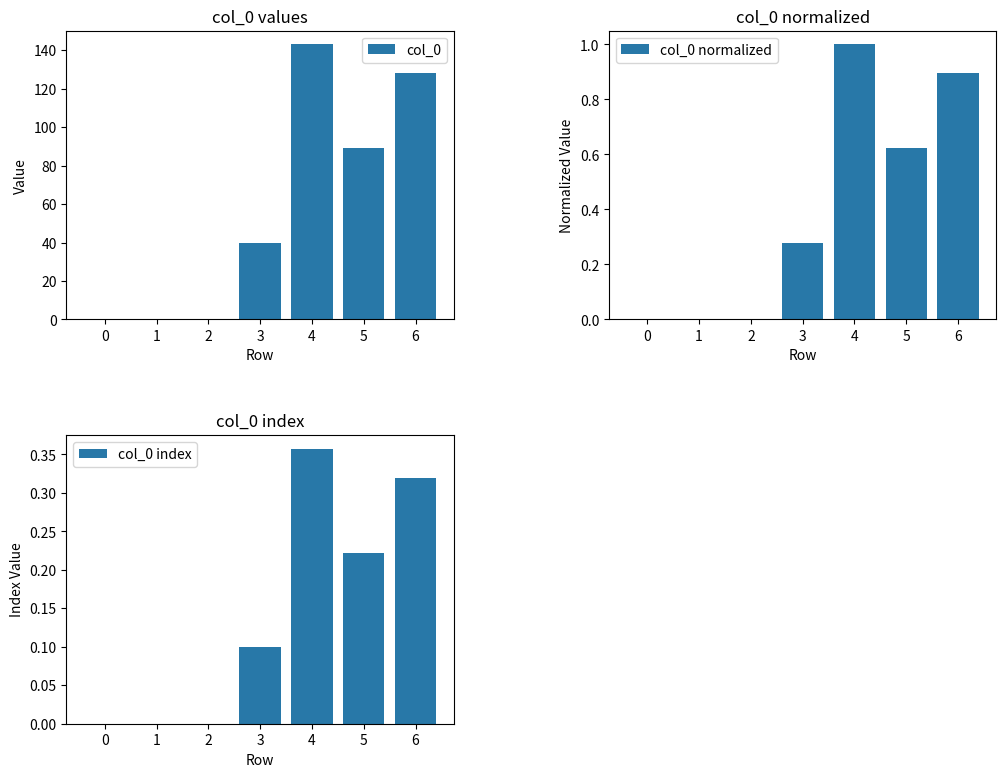

What is the difference between the second highest and minimum values in the col_0 normalized series?

0.9